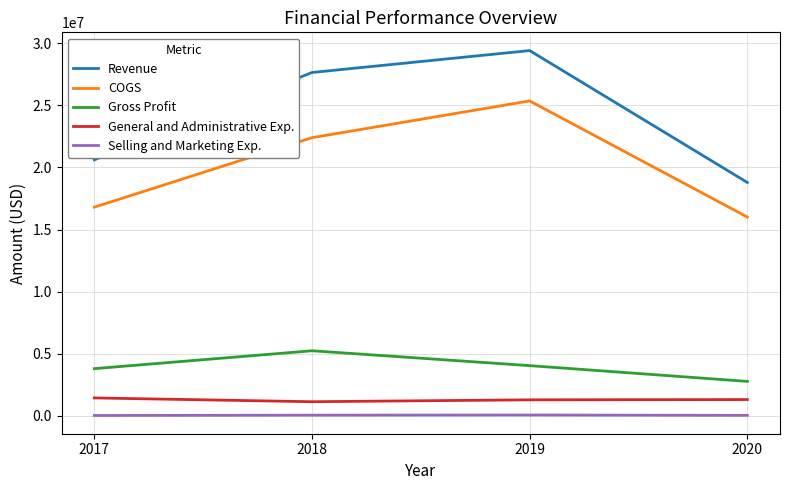

How many interior local valleys does the General and Administrative Exp. series have?

1